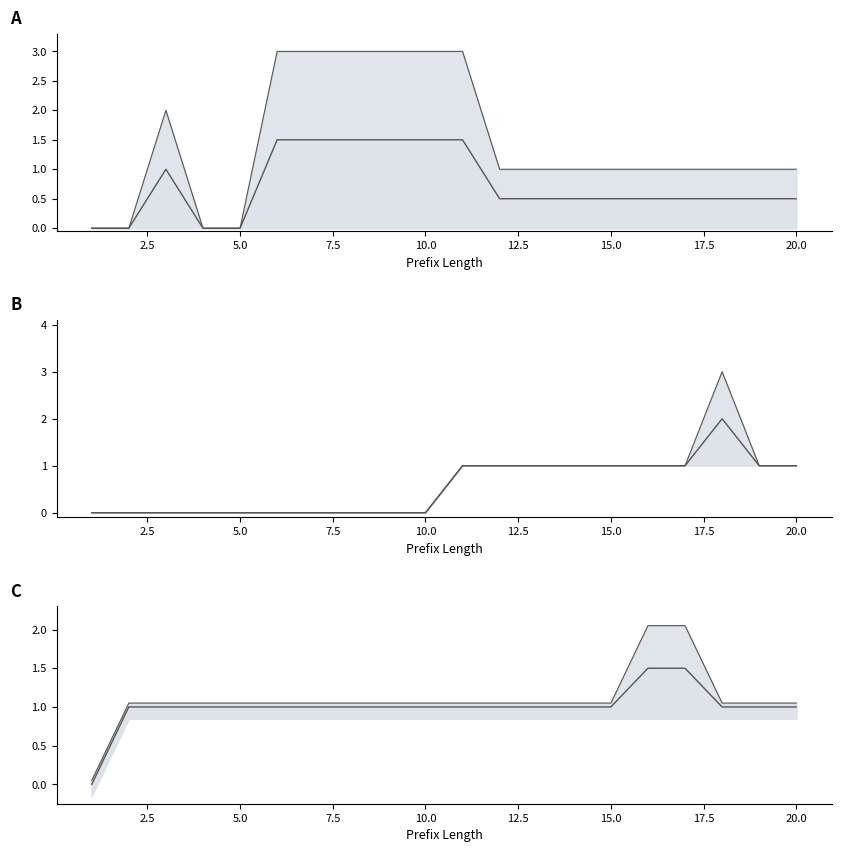

True or false: W_Completeren aanvraag-START mid and W_Completeren aanvraag-START upper intersect in this chart.

False